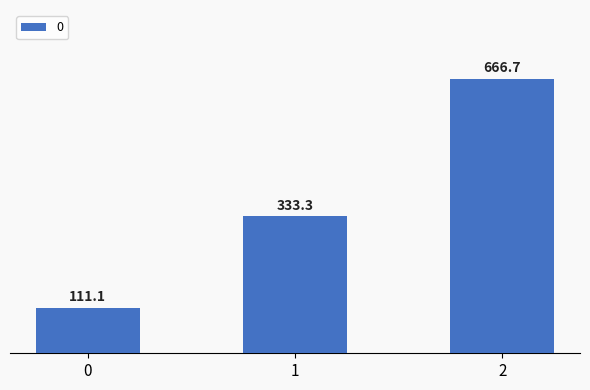

Rank the categories by value from lowest to highest.

0, 1, 2